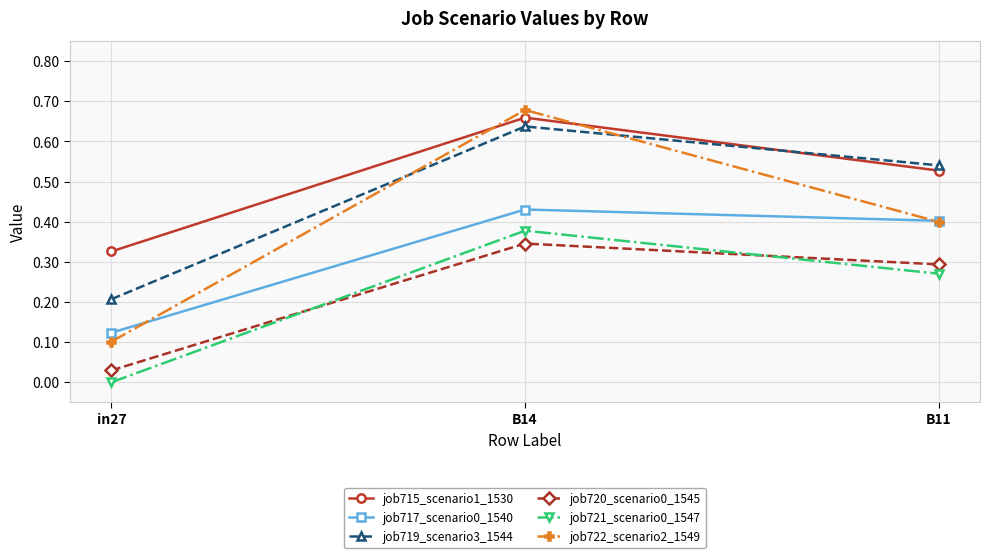

Which category has the lowest value in the job722_scenario2_1549 series?

in27